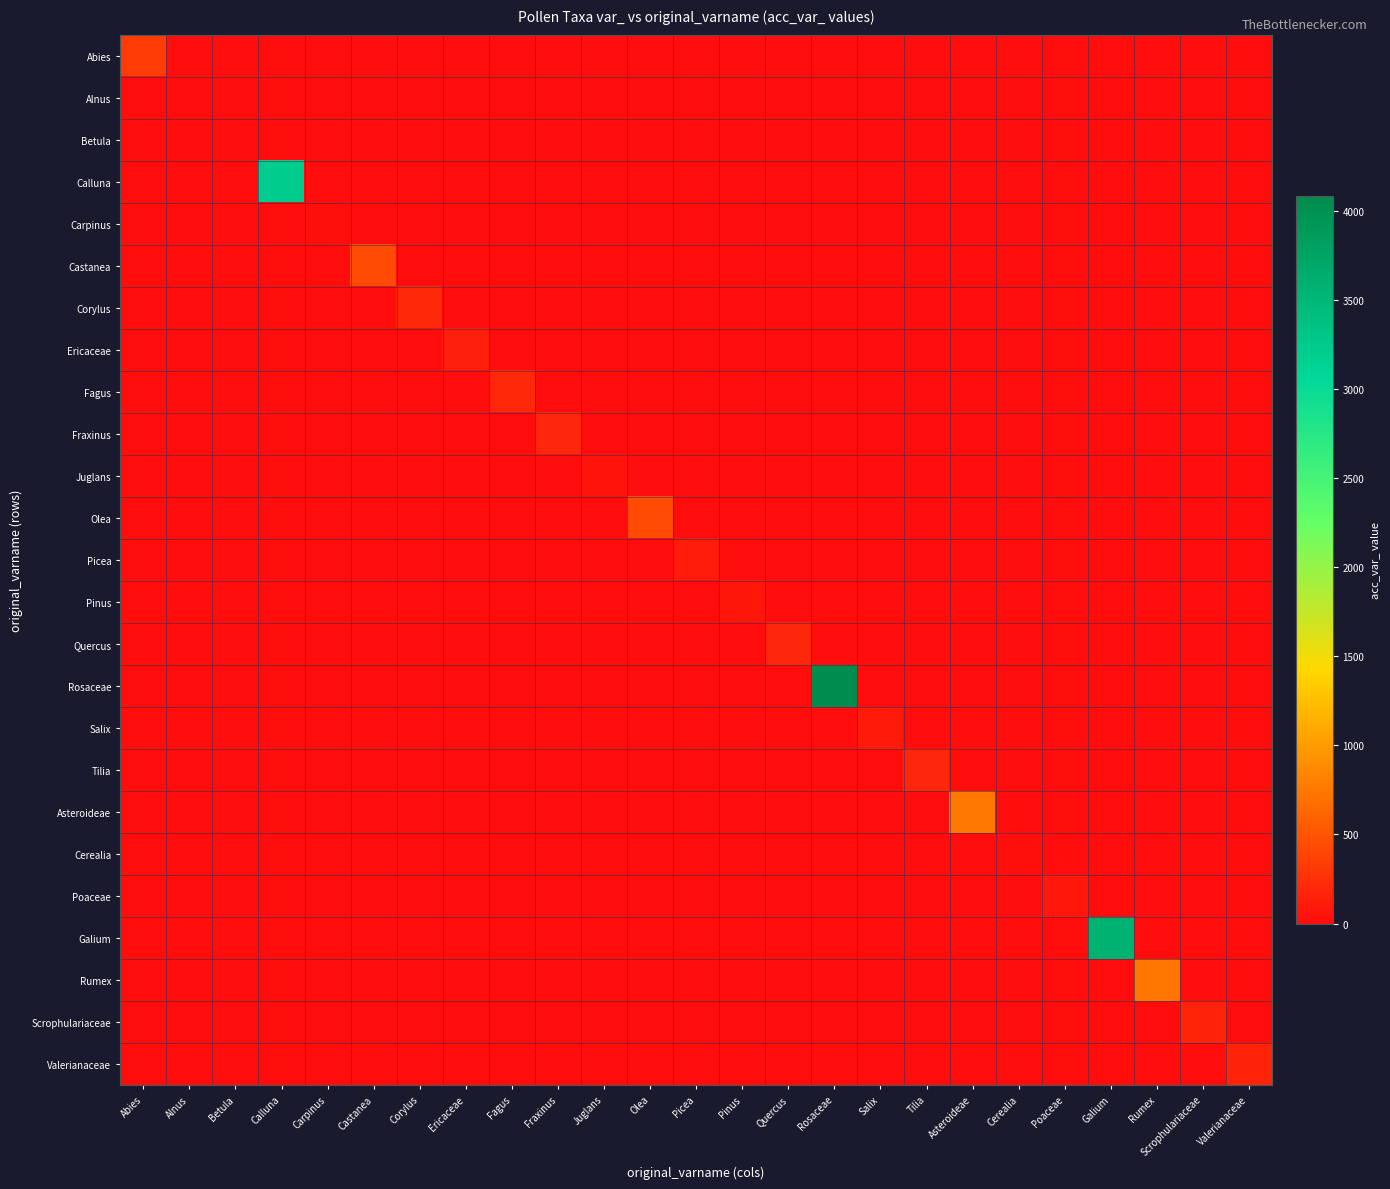

What is the difference between the highest and lowest values at Galium?

3570